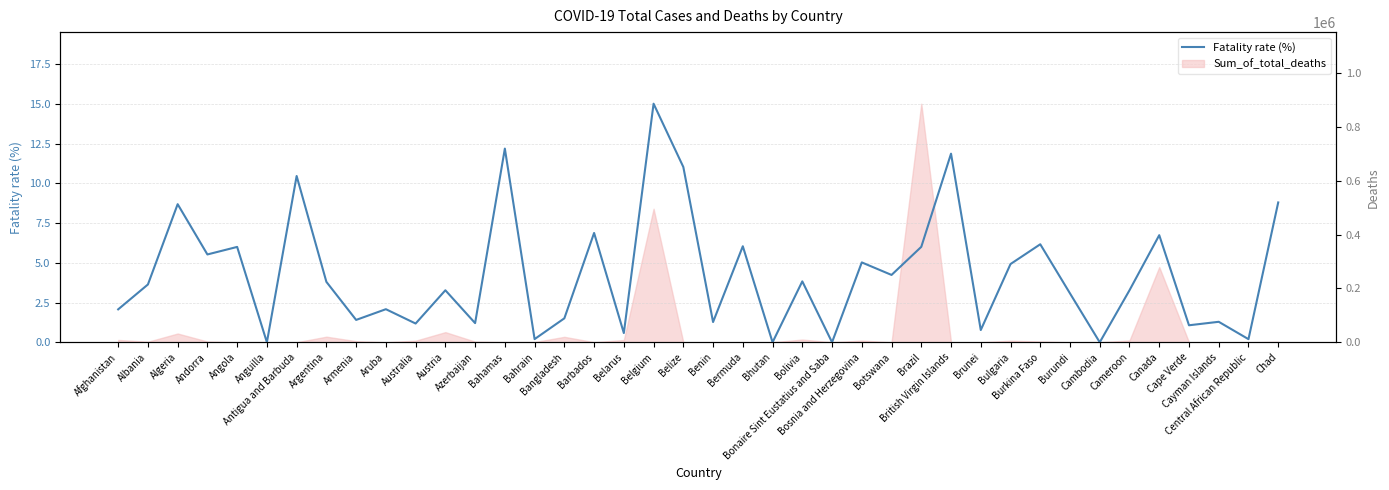

Rank the categories by value from highest to lowest.

Belgium, Bahamas, British Virgin Islands, Belize, Antigua and Barbuda, Chad, Algeria, Barbados, Canada, Burkina Faso, Bermuda, Brazil, Angola, Andorra, Bosnia and Herzegovina, Bulgaria, Botswana, Bolivia, Argentina, Albania, Cameroon, Austria, Burundi, Aruba, Afghanistan, Bangladesh, Armenia, Cayman Islands, Benin, Azerbaijan, Australia, Cape Verde, Brunei, Belarus, Bahrain, Central African Republic, Anguilla, Bhutan, Bonaire Sint Eustatius and Saba, Cambodia